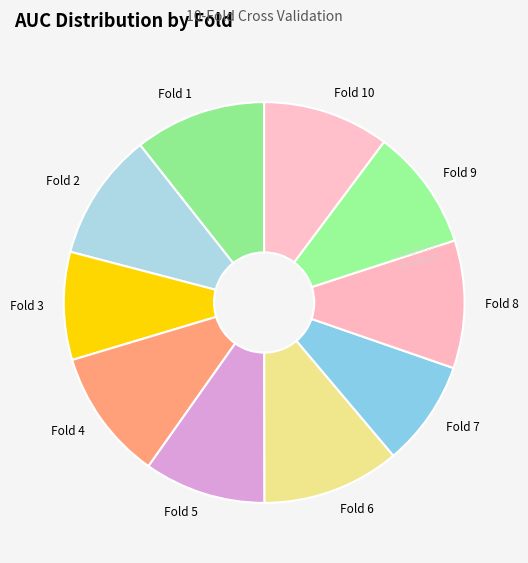

Does any single category account for the majority?

No